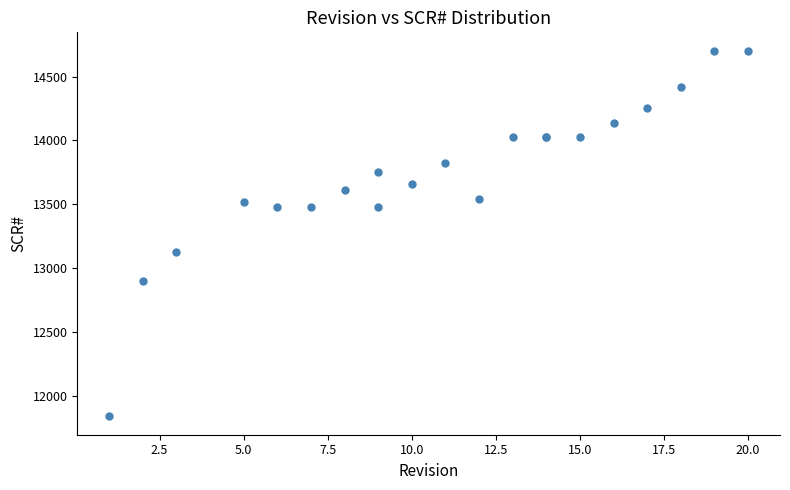

What Y value in the scatter plot is closest to 13272?

13129